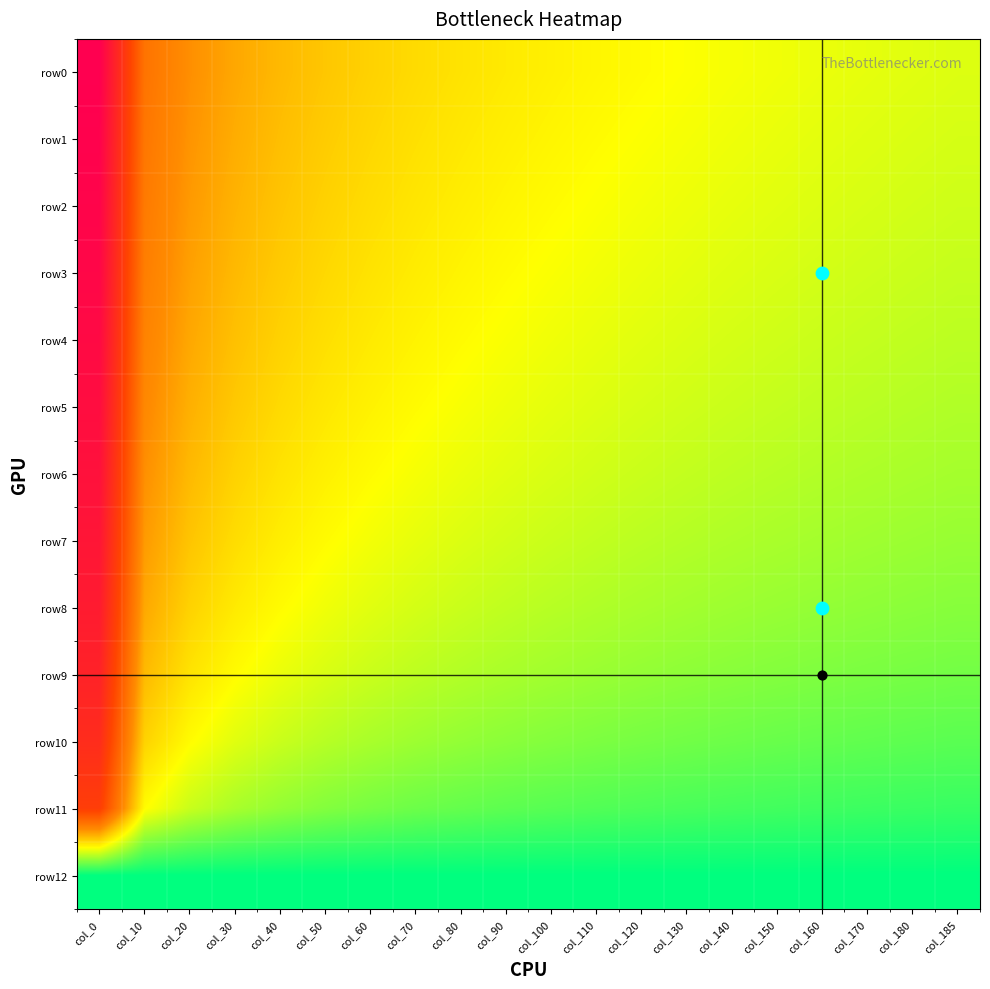

What is the minimum value shown in the chart?

-2.3